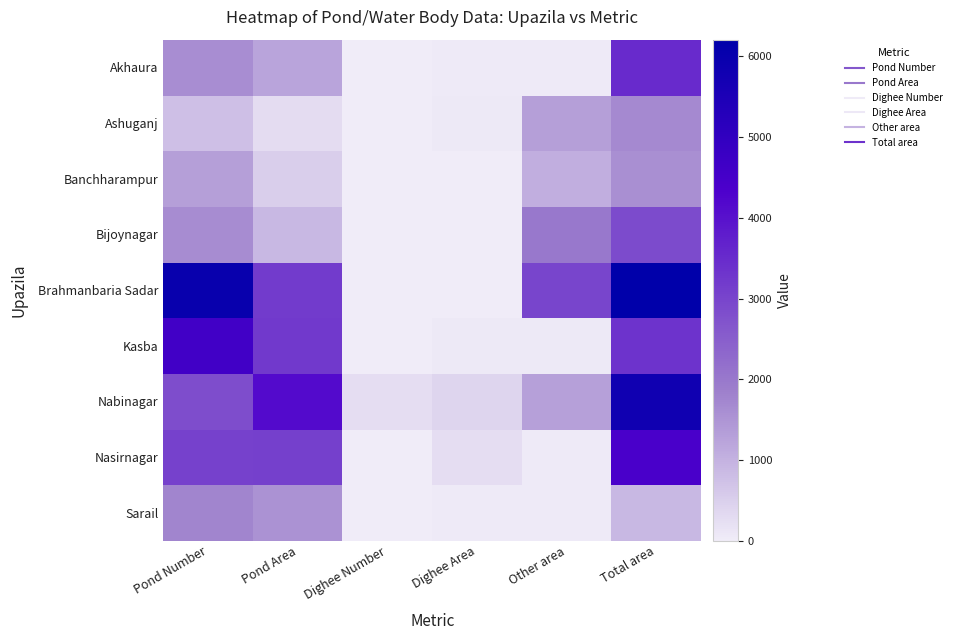

What is the total value across all series at Dighee Number?

291.0